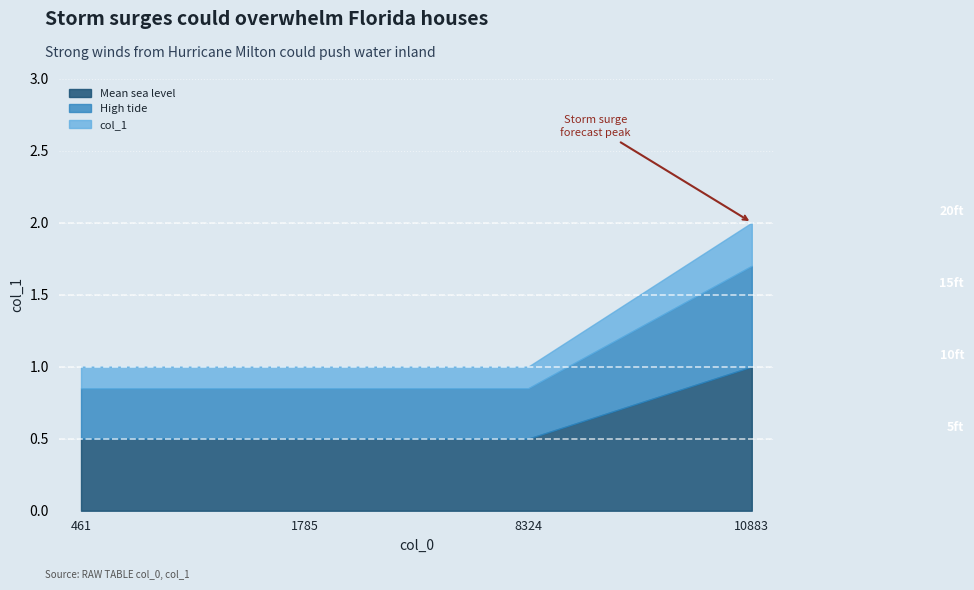

What is the value of the 4th point from the left?

2